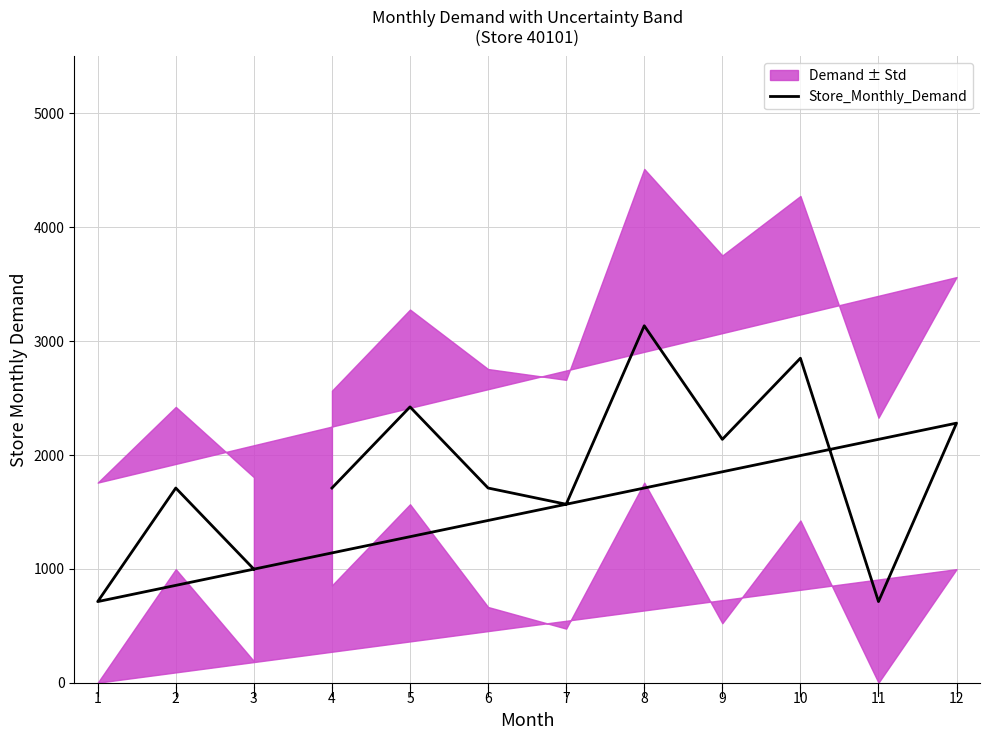

The value at 8 is 3135.0. True or false?

True